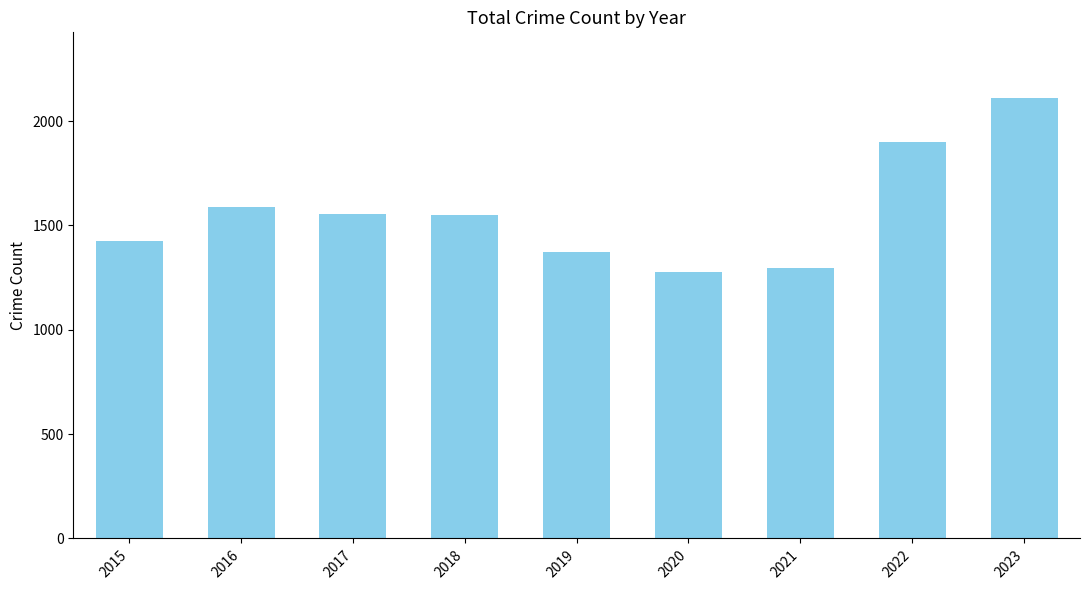

What is the change in value from 2016 to 2020?

-312